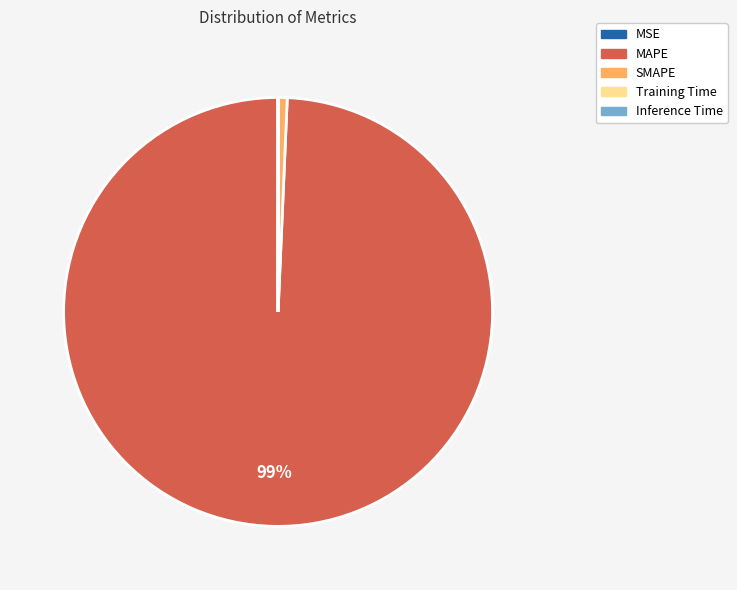

What is the majority slice?

MAPE